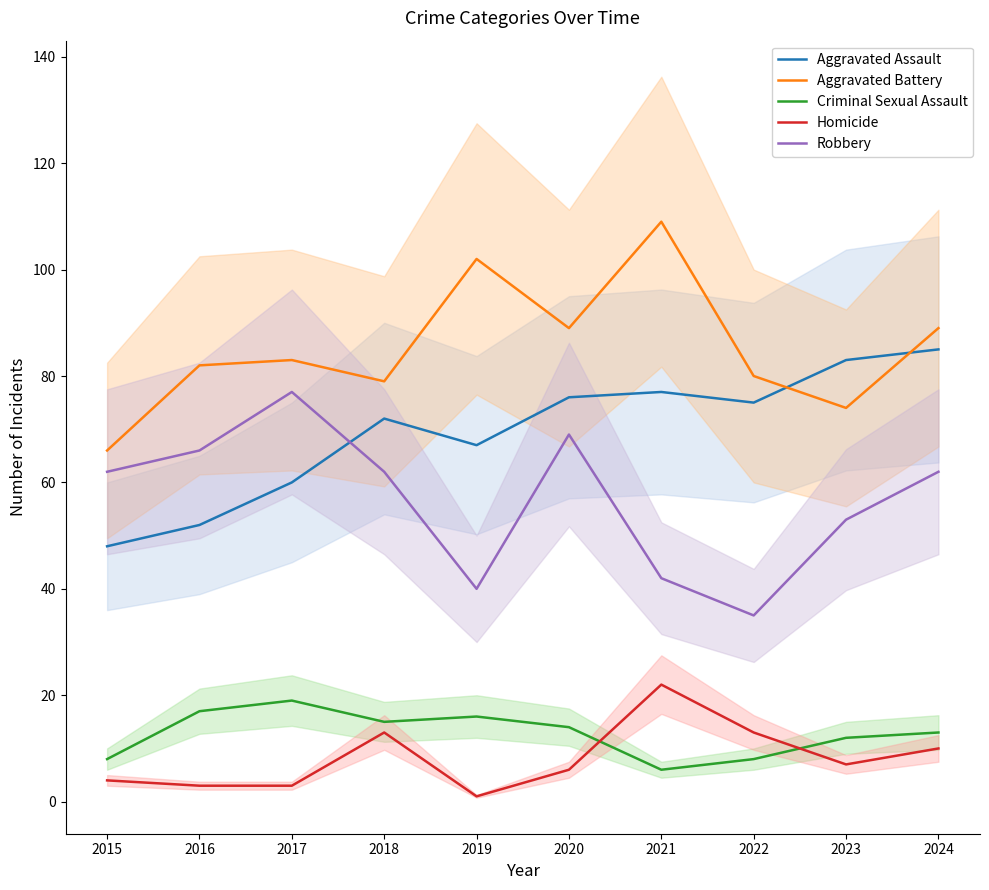

In Robbery, how many points are higher than both neighbors (excluding endpoints)?

2